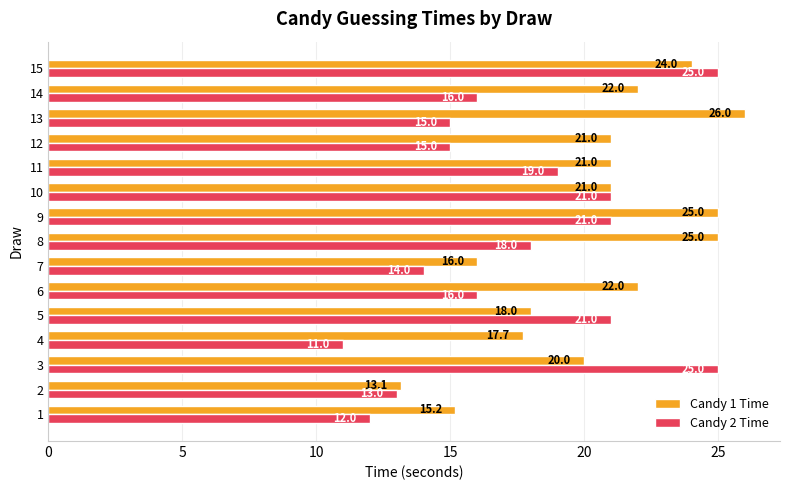

Which series changed the most between 10 and 12?

Candy 2 Time